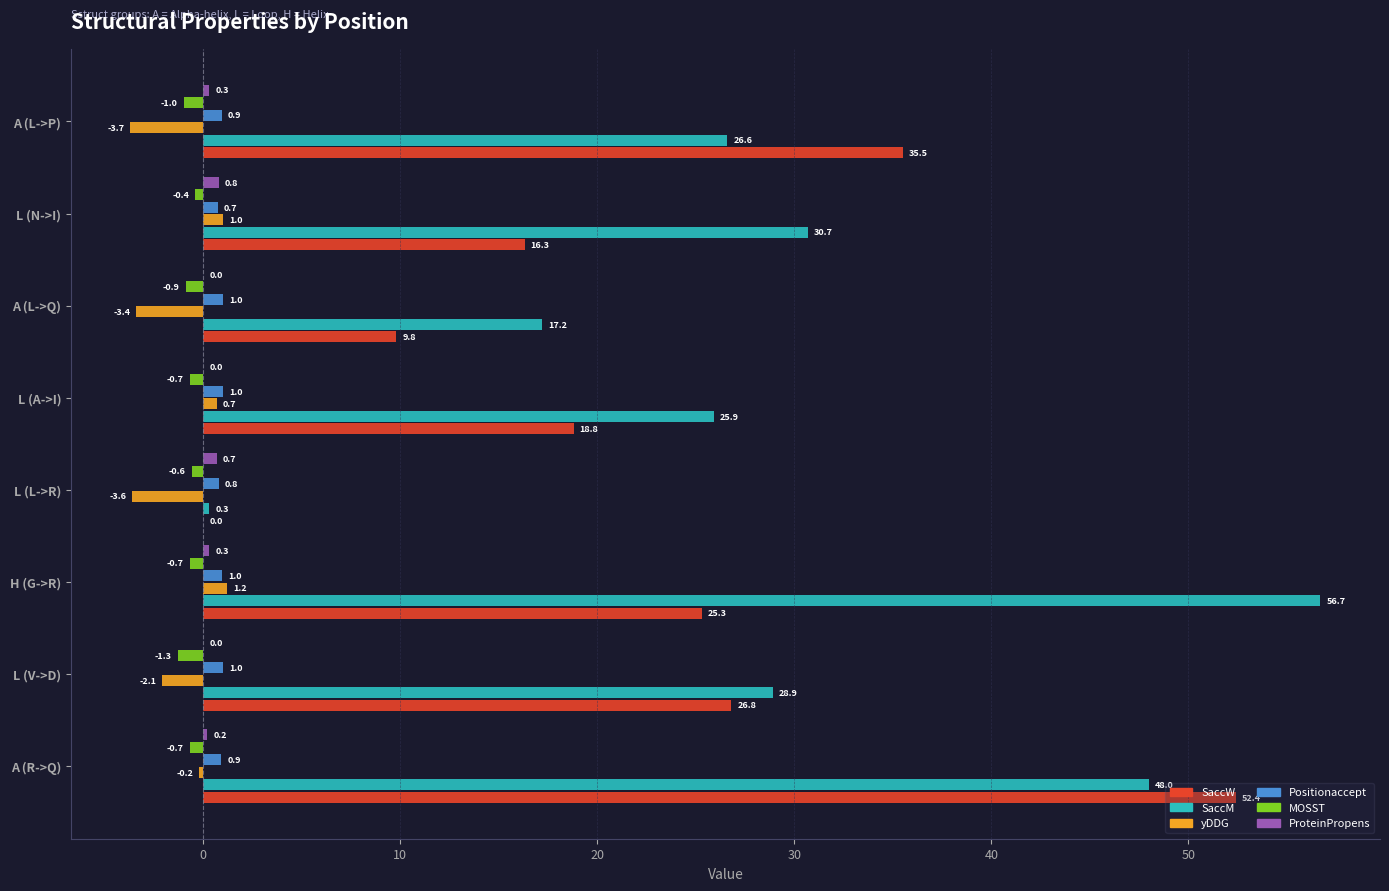

At which category is the sum across all series the highest?

A (R->Q)